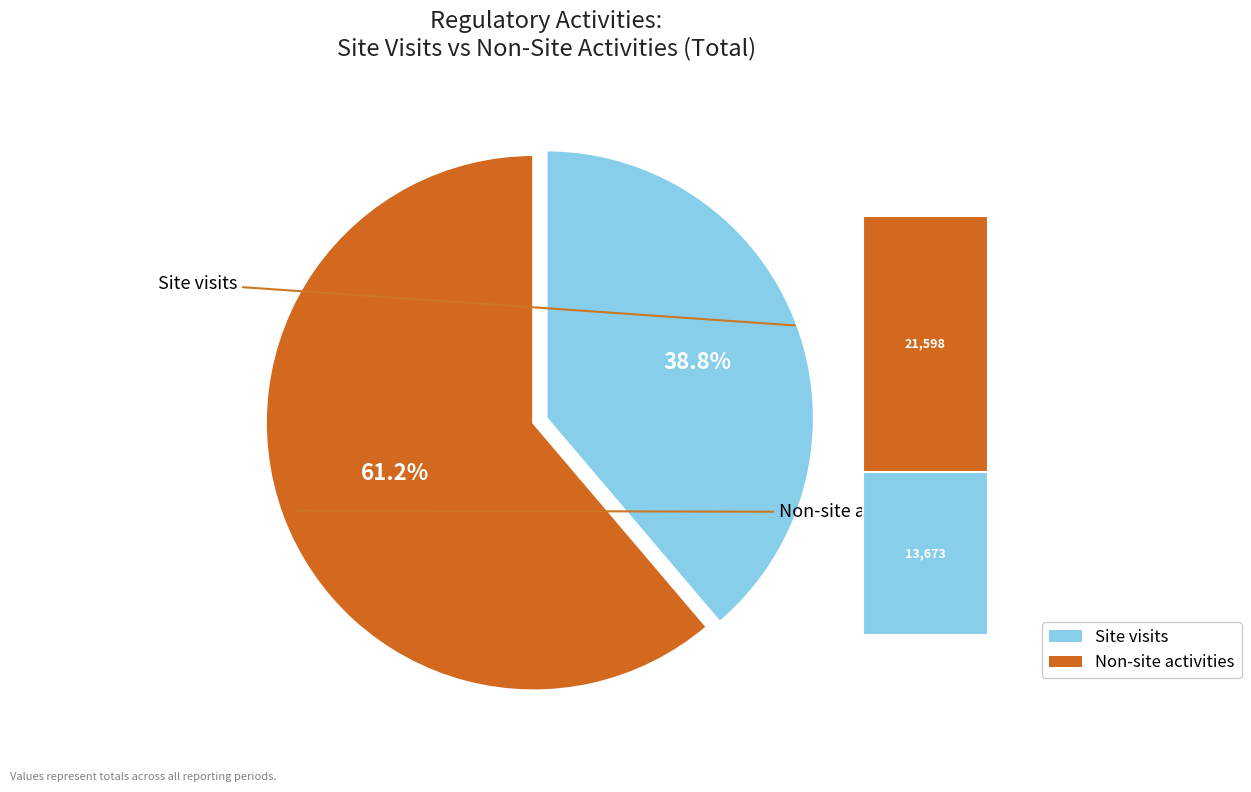

Which category has the smallest portion of the pie?

Site visits